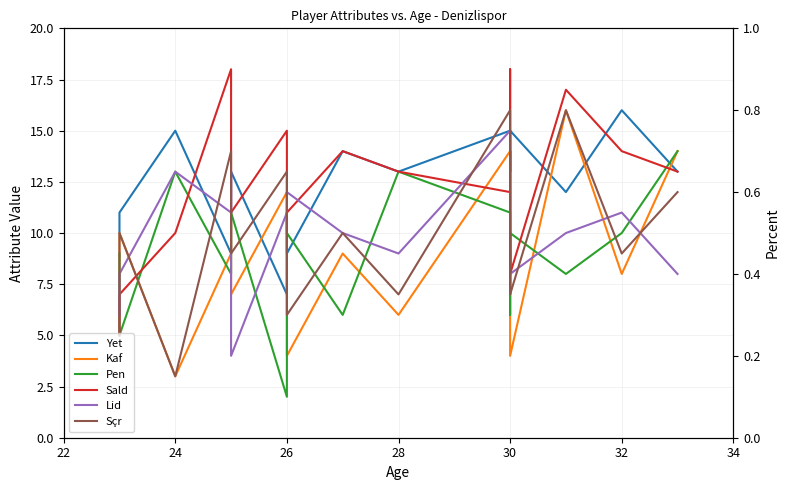

How many interior local peaks does the Lid series have?

5